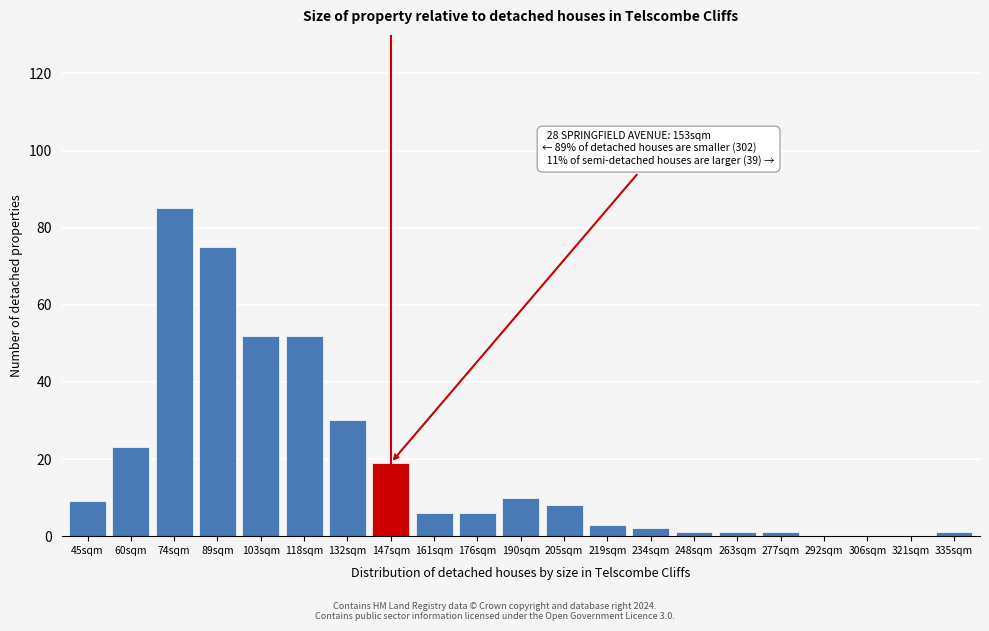

Reading left to right, list all the values displayed in this chart.

45sqm=9	60sqm=23	74sqm=85	89sqm=75	103sqm=52	118sqm=52	132sqm=30	147sqm=19	161sqm=6	176sqm=6	190sqm=10	205sqm=8	219sqm=3	234sqm=2	248sqm=1	263sqm=1	277sqm=1	292sqm=0	306sqm=0	321sqm=0	335sqm=1